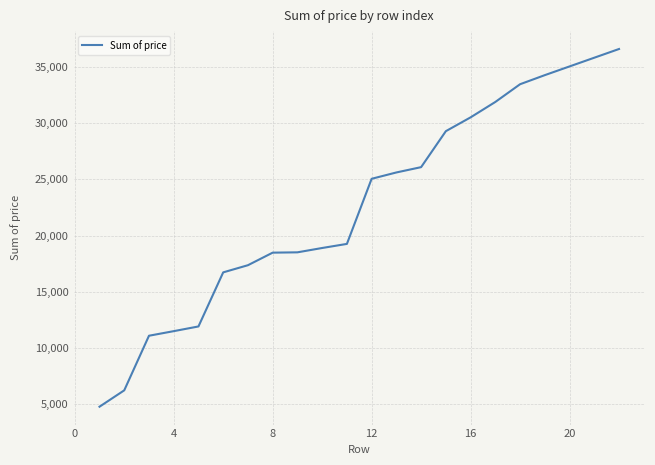

What is the smallest value displayed?

4786.4